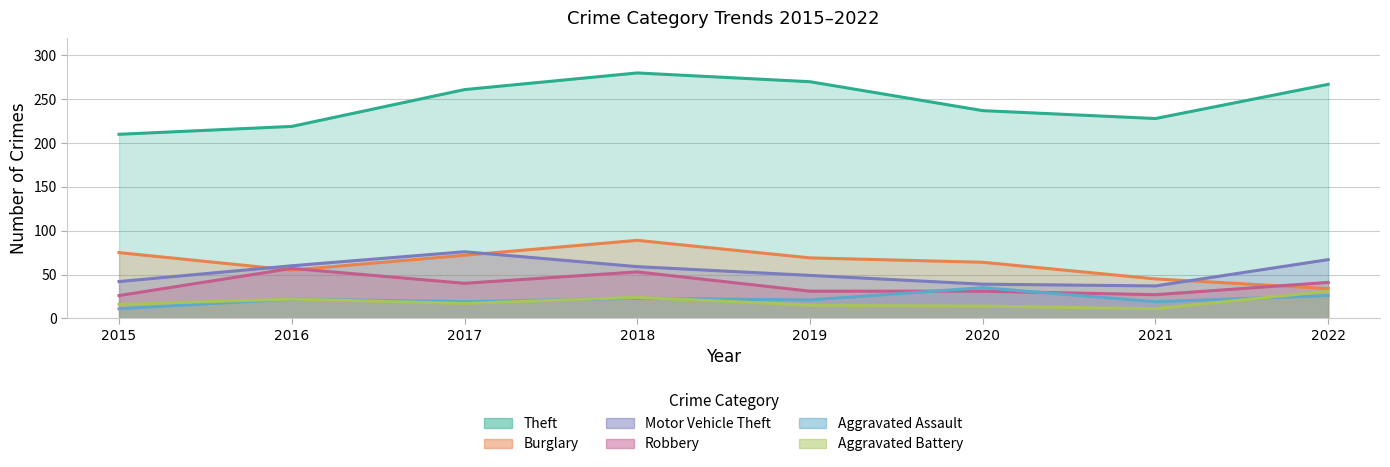

At which category is the sum across all series the highest?

2018